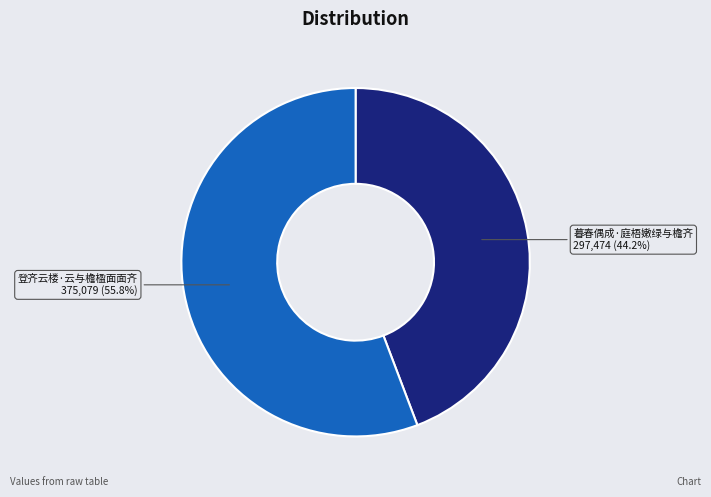

To the nearest percent, what is the combined percentage of 登齐云楼·云与檐楹面面齐 and 暮春偶成·庭梧嫩绿与檐齐?

100%